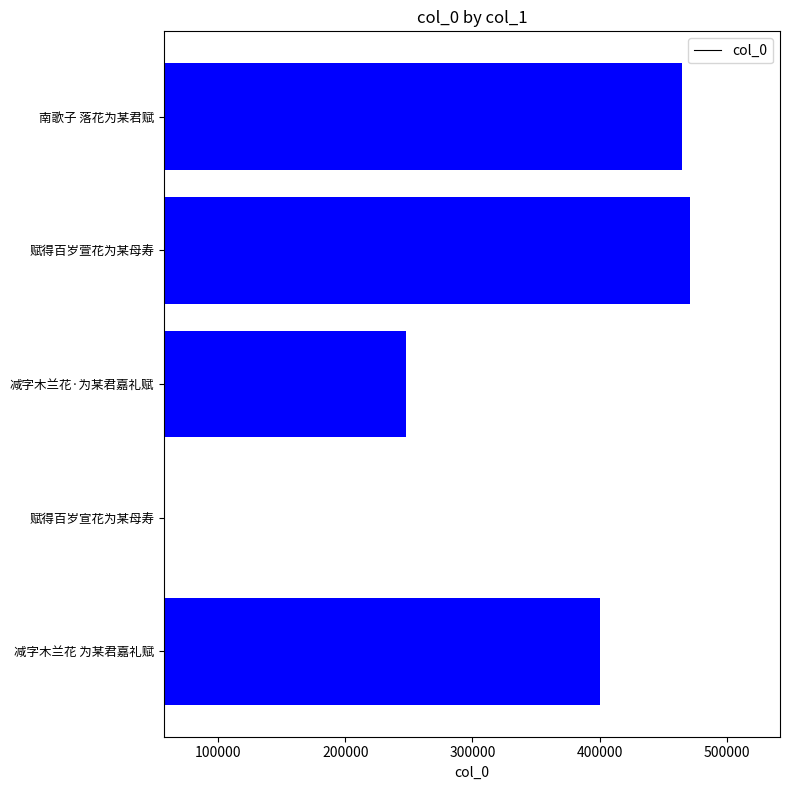

What is the minimum value shown in the chart?

49944